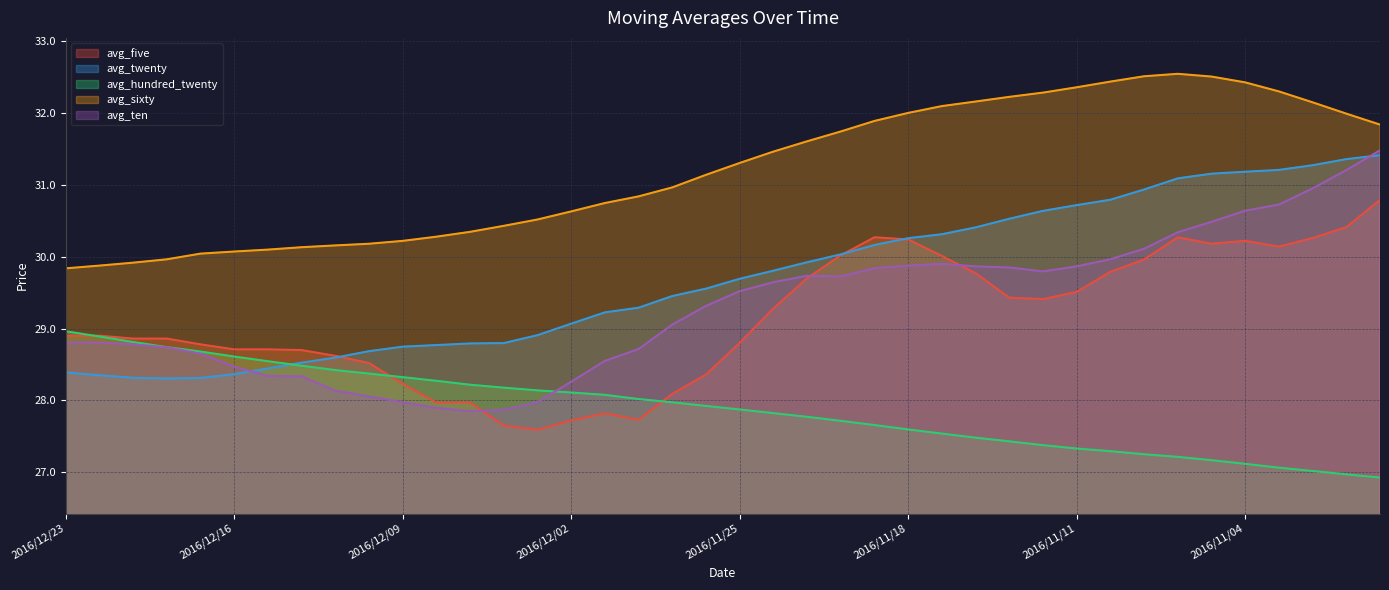

Between 2016/12/01 and 2016/11/17, which series saw the biggest shift?

avg_five